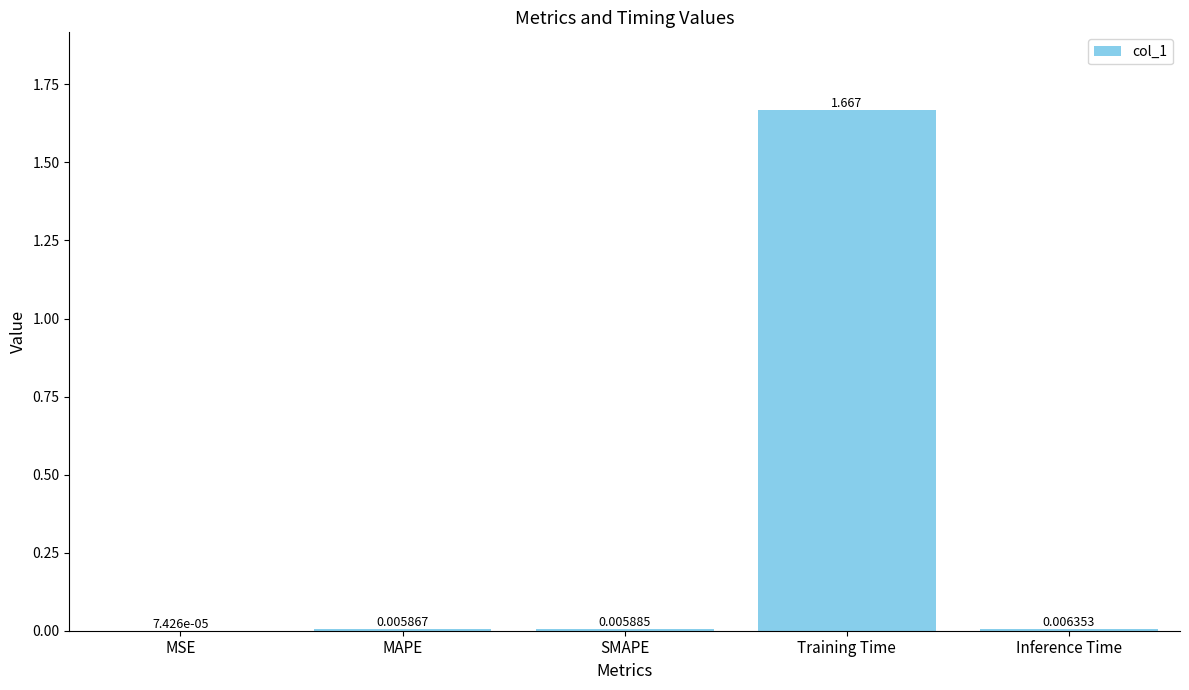

At which label is the value closest to 0?

MSE